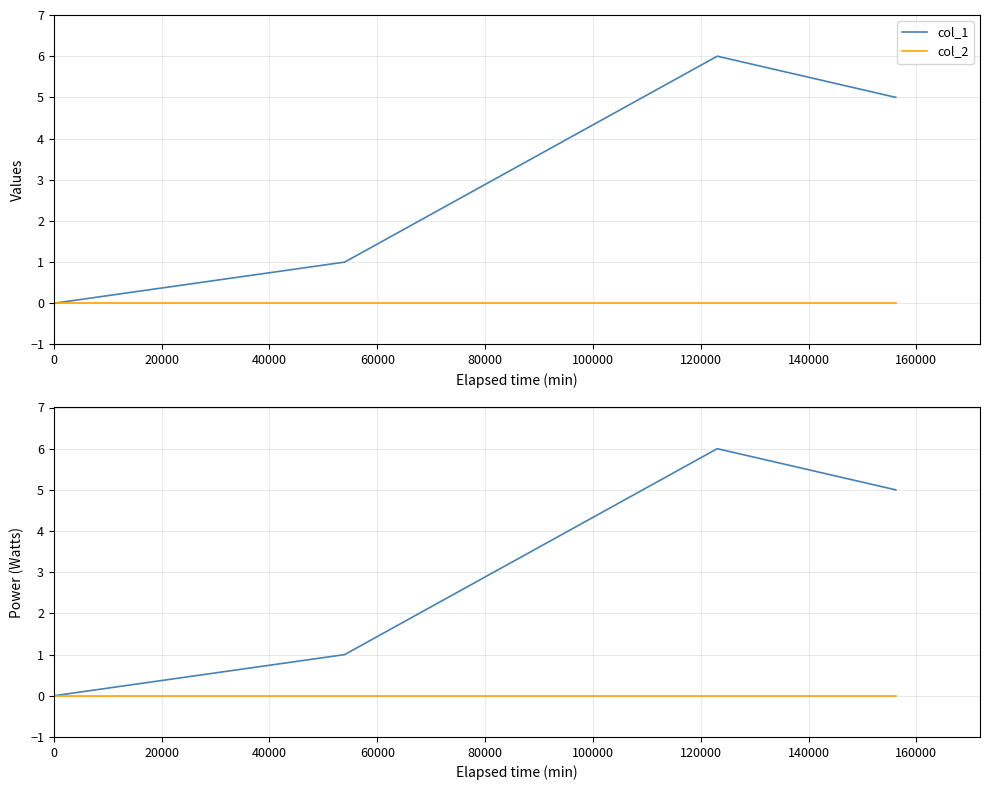

True or false: col_1 and col_2 intersect in this chart.

False